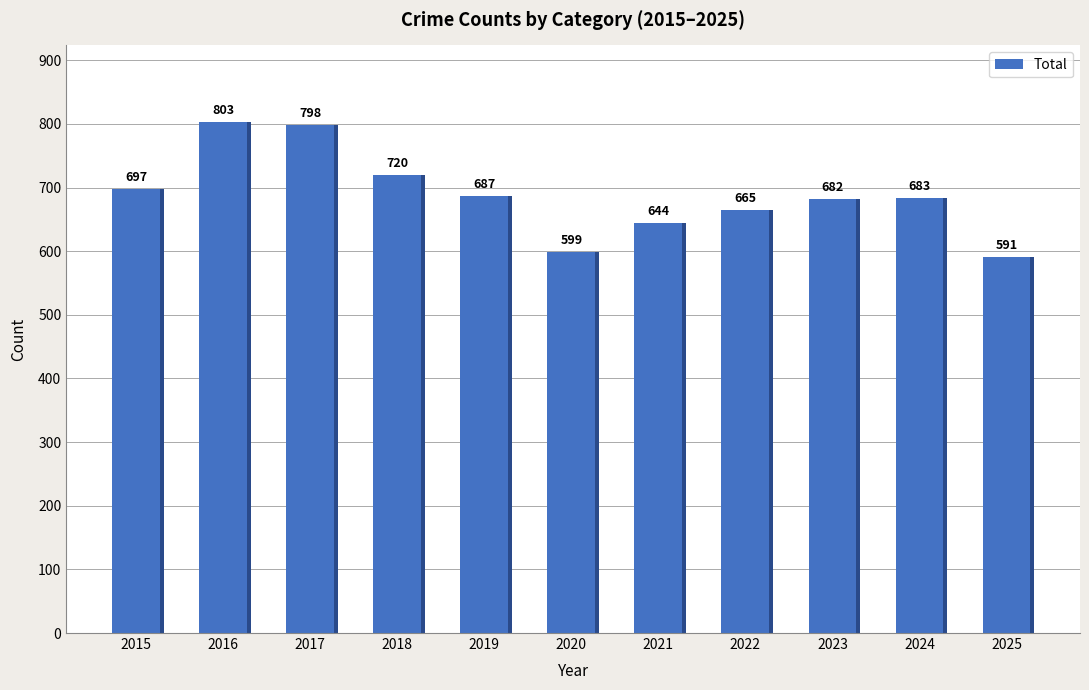

What is the smallest value displayed?

591